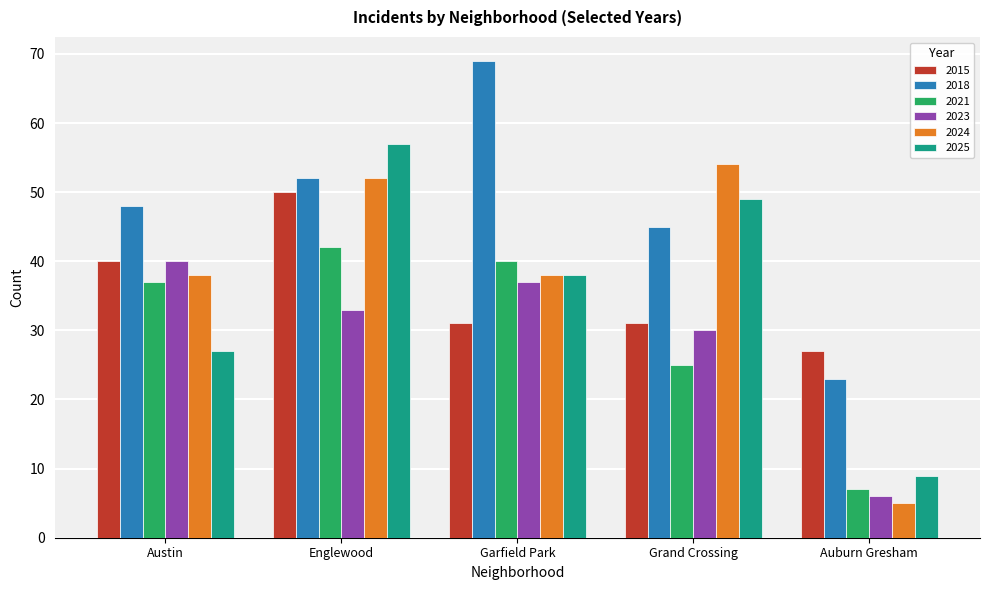

What is the difference between the 2025 values at Austin and Grand Crossing?

22